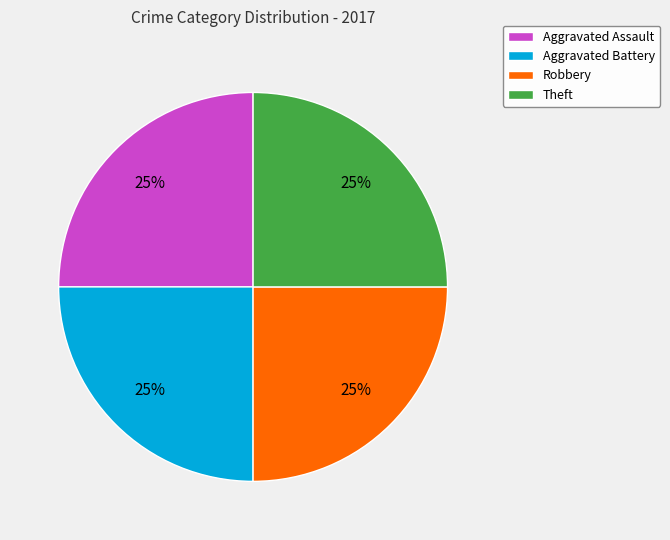

Is there a majority slice in this chart?

No